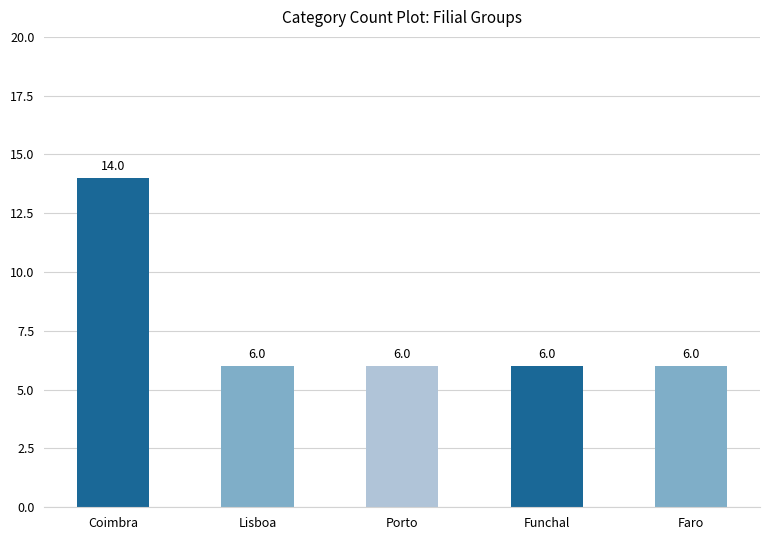

Read the value at Lisboa.

6